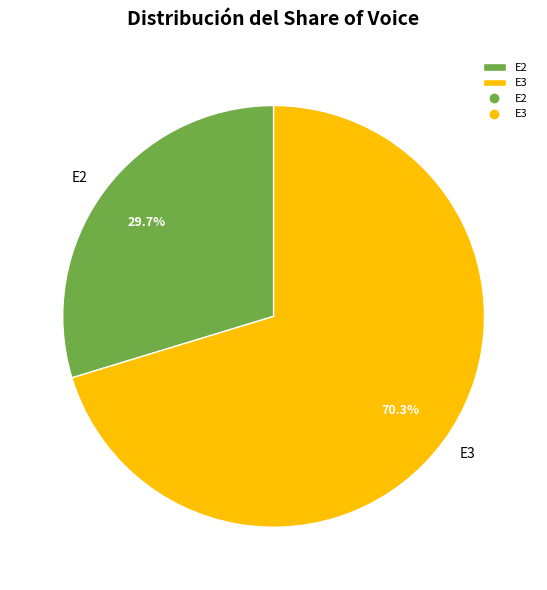

To the nearest percent, what portion does E2 represent?

30%